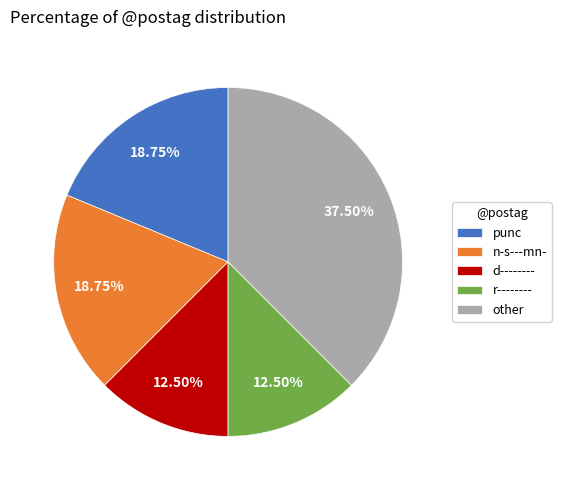

What is the largest slice in the pie chart?

other